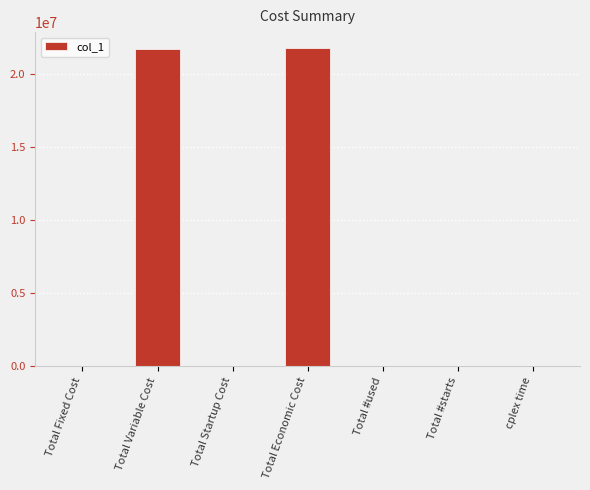

The chart shows a value of 9506466.0 at Total Variable Cost. True or false?

False